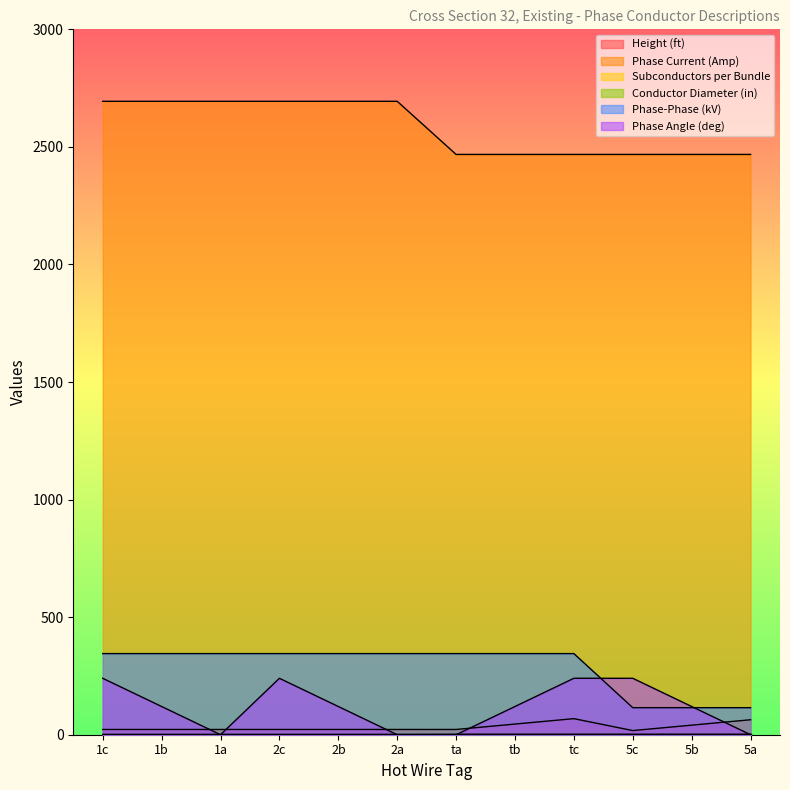

What is the label of the 12th point from the right?

1c